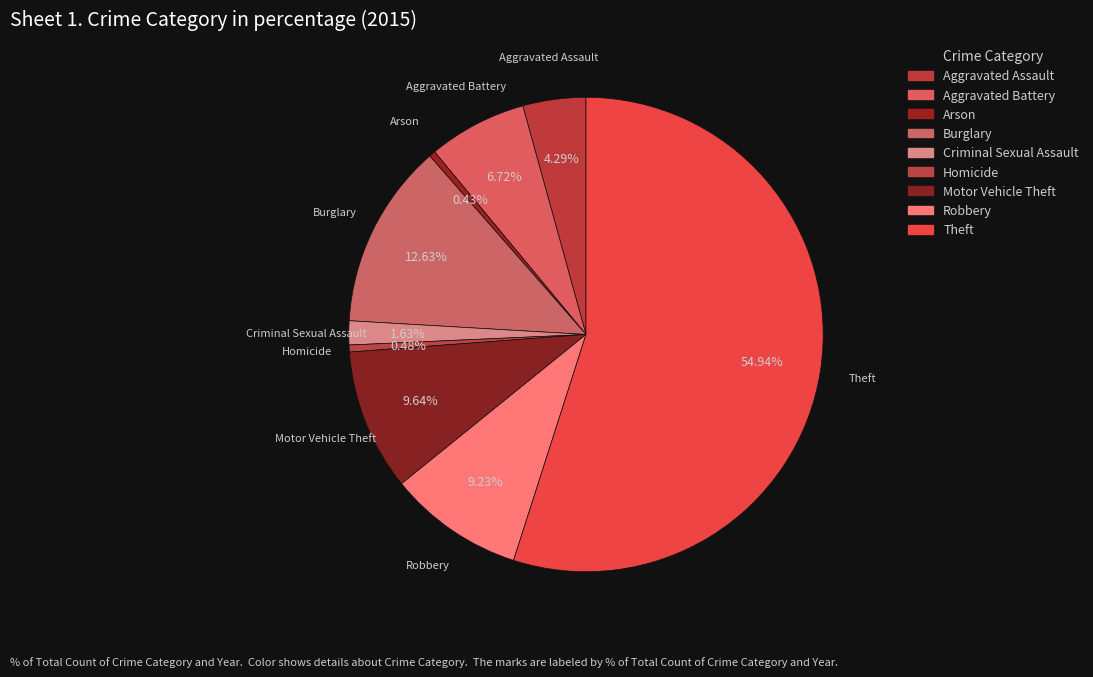

What is the majority slice?

Theft